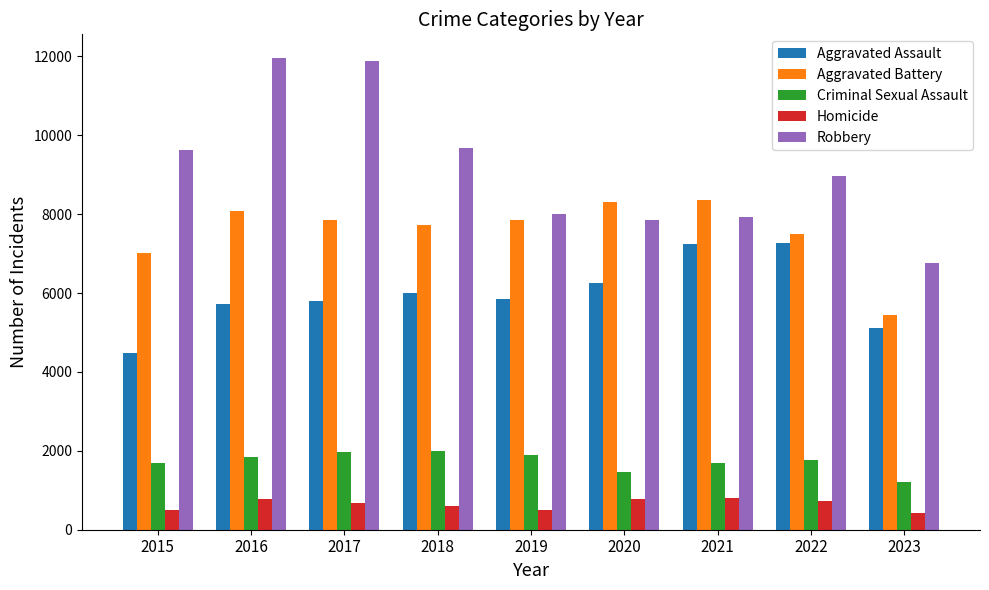

What is the total value across all series at 2022?

26224